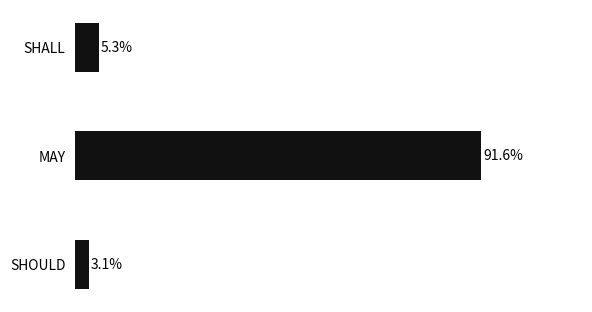

Which label corresponds to the smallest value in the chart?

SHOULD